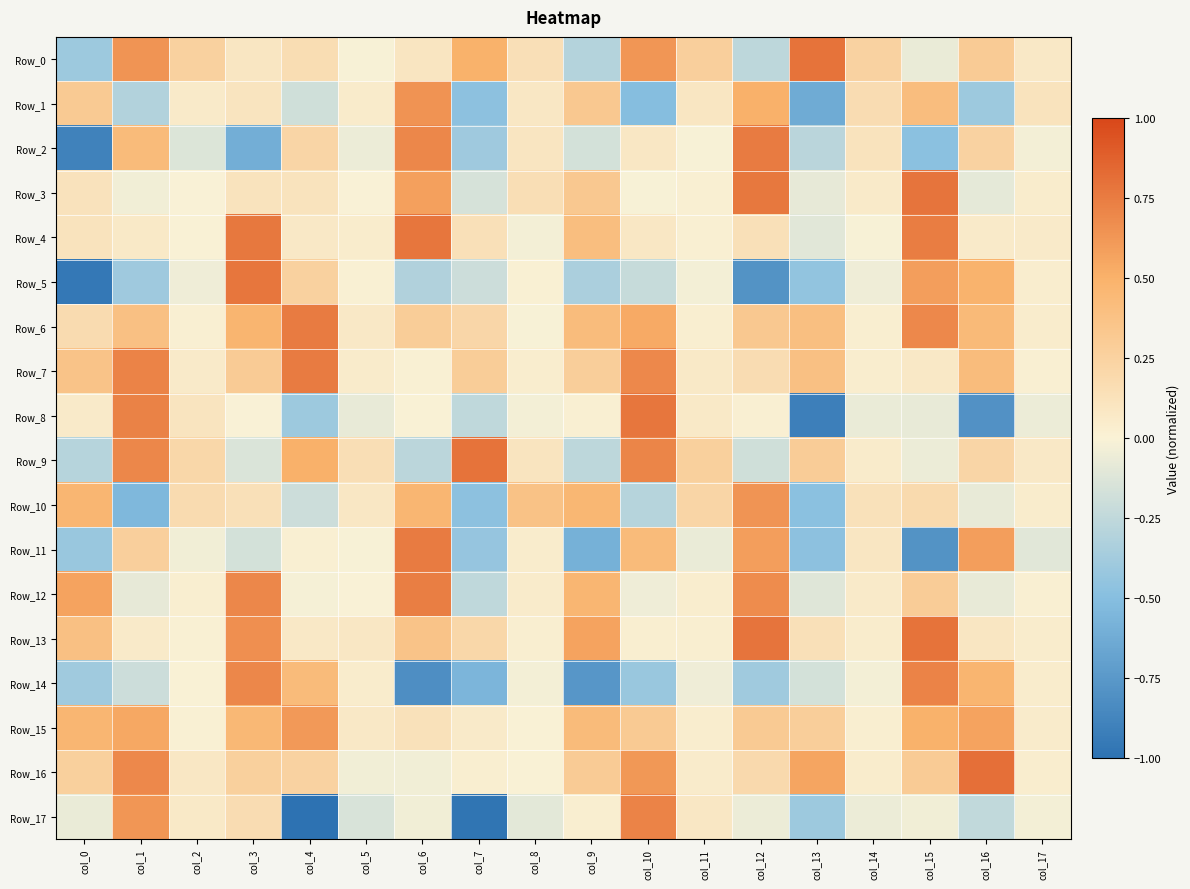

How many distinct data groups are displayed?

18